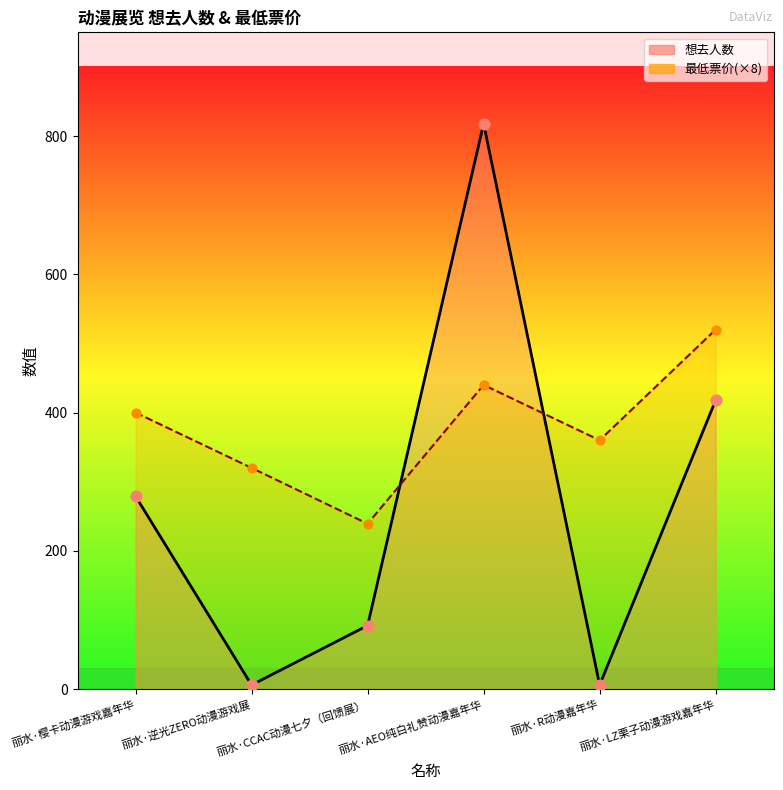

What is the total value across all series at 丽水·逆光ZERO动漫游戏展?

326.0